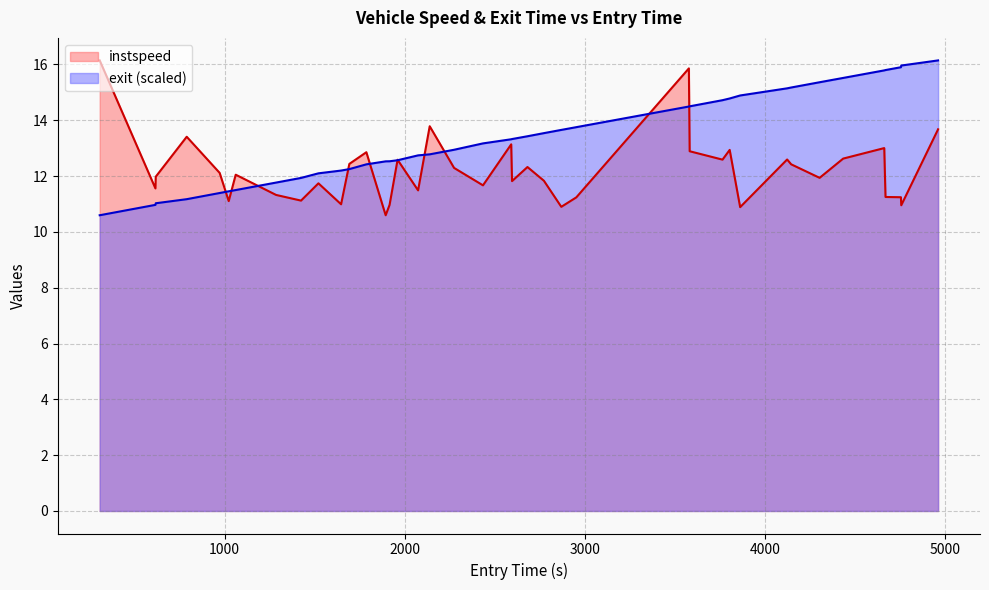

Is the value of instspeed at 2273.842827919856 greater than the value of exit at 2074.18744921294?

No